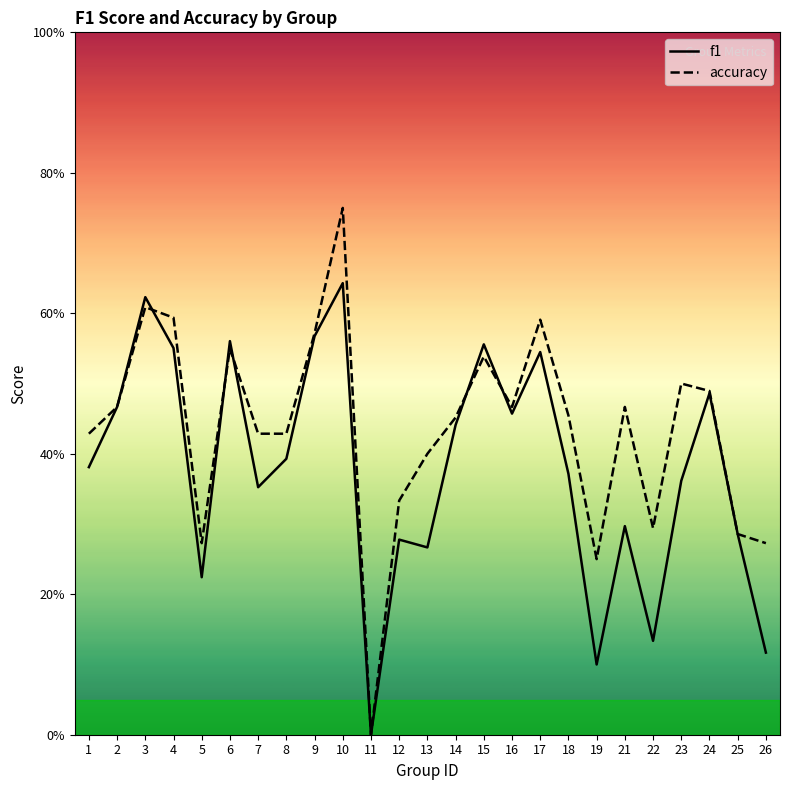

True or false: f1 and accuracy intersect in this chart.

True